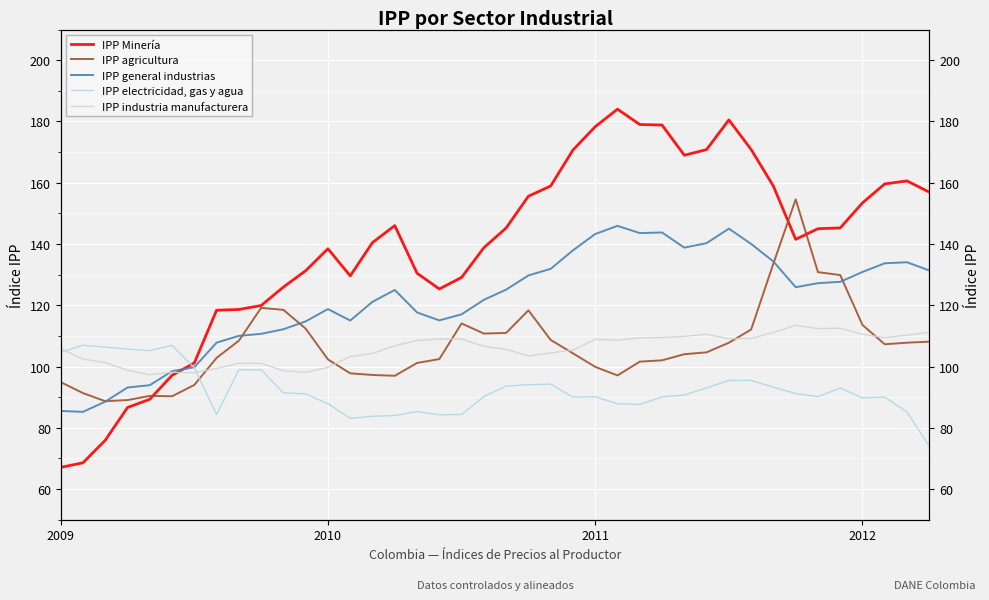

What position from the left is 37?

38